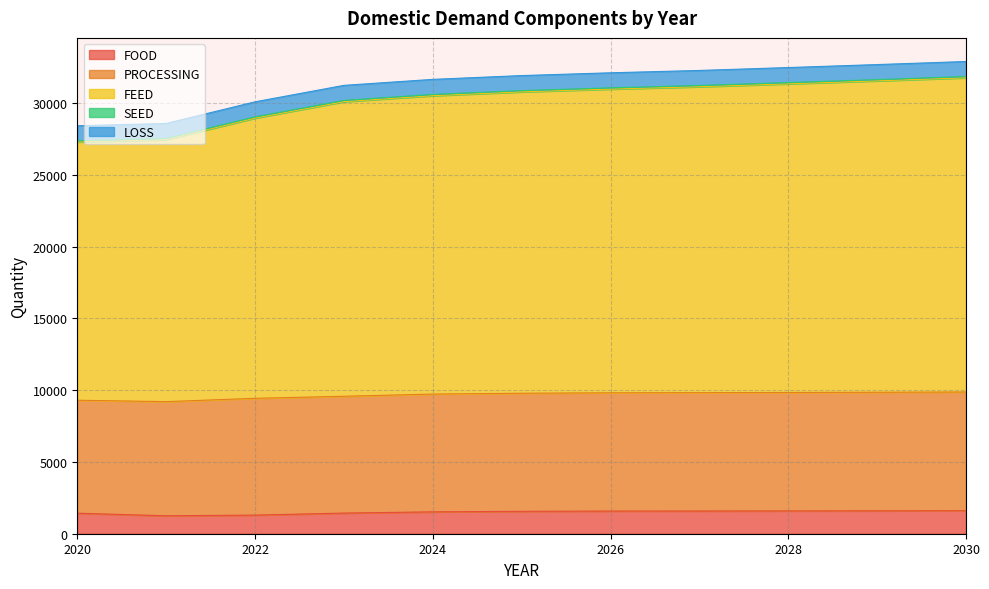

Reading left to right, extract all data points from this chart.

FOOD: 1430.0	1250.0	1298.0	1437.9	1523.8	1561.1	1579.2	1583.0	1588.8	1595.1	1603.7
PROCESSING: 7871.7	7955.8	8137.7	8140.7	8208.7	8229.2	8241.1	8248.4	8254.2	8262.3	8272.5
FEED: 18000.0	18253.6	19526.6	20529.7	20792.8	21001.1	21164.9	21317.7	21508.1	21702.0	21897.0
SEED: 85.6	88.6	89.6	90.6	90.5	89.9	89.8	89.7	89.7	89.6	89.5
LOSS: 1042.7	1045.5	1046.5	1047.4	1047.4	1046.8	1046.6	1046.5	1046.5	1046.4	1046.3